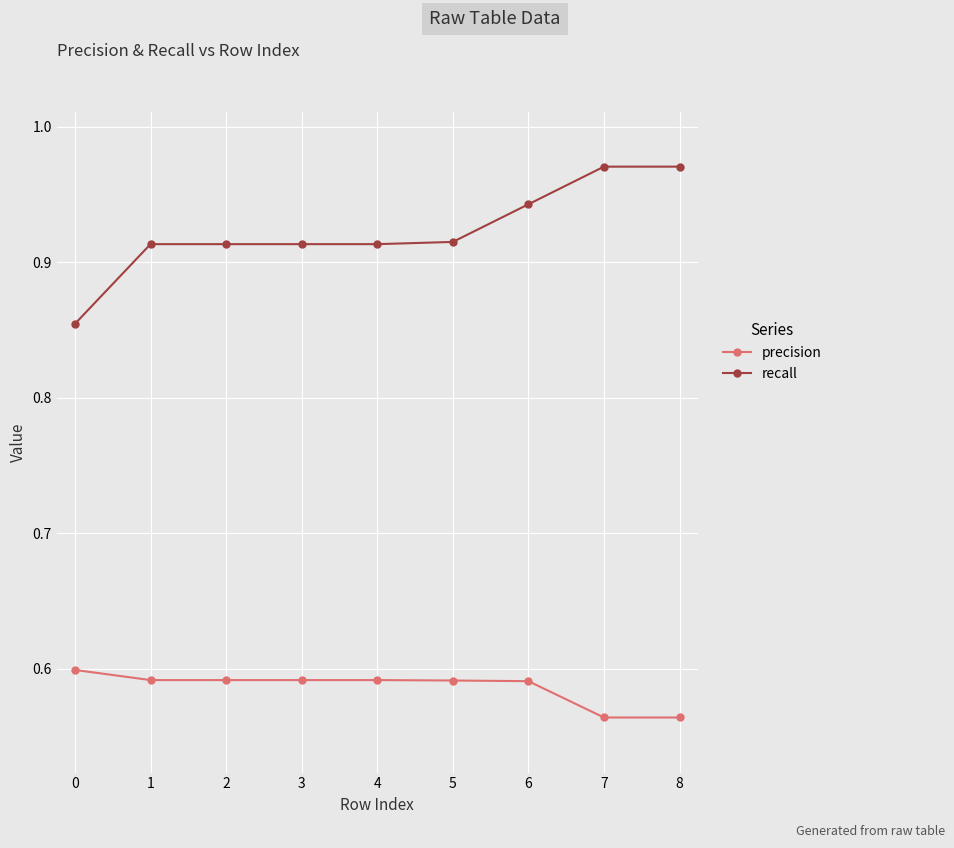

How many categories are shown in the chart?

9